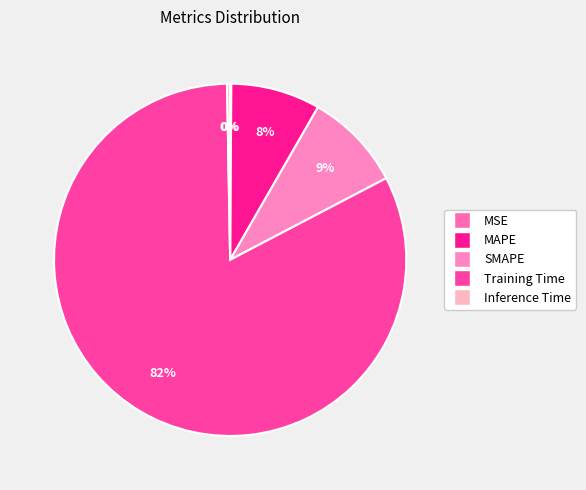

What is the change in value from MSE to SMAPE?

+0.2